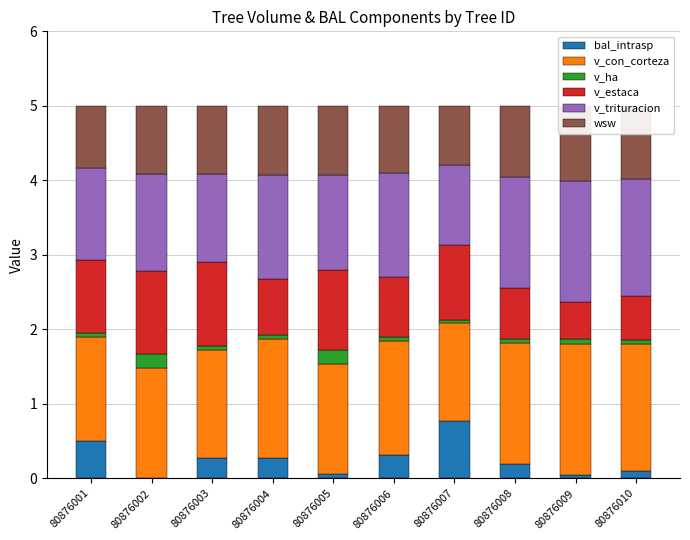

What is the value of the v_con_corteza bar at the 5th from the left?

1.5